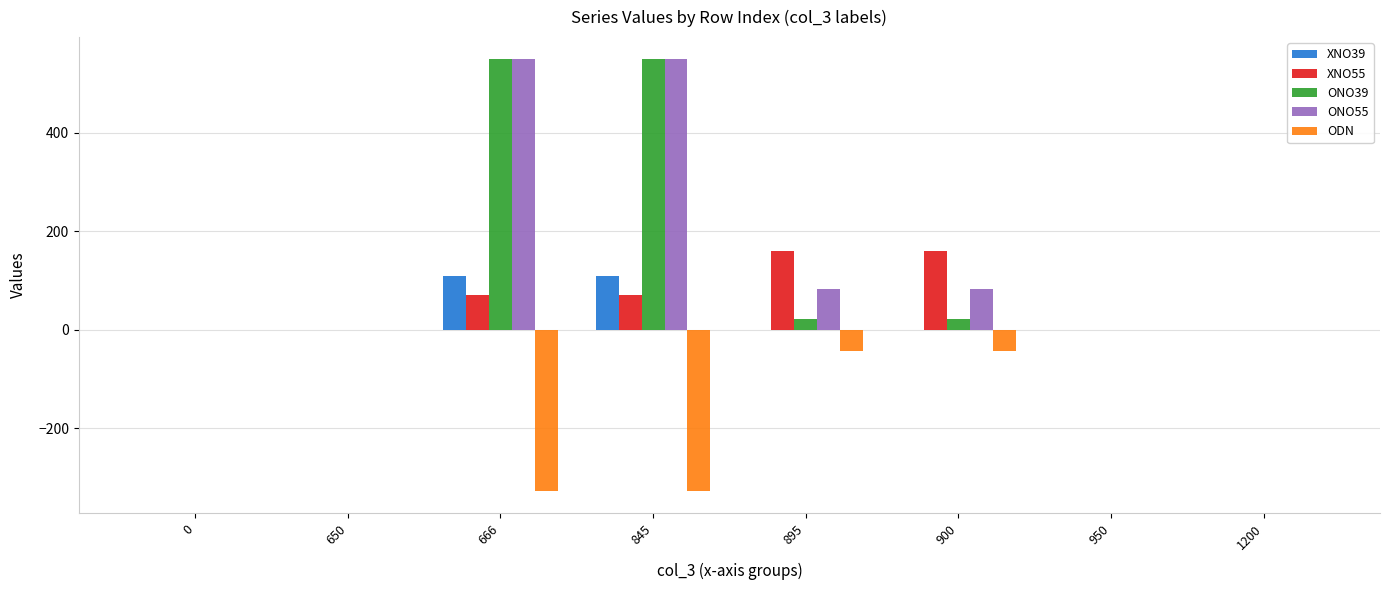

True or false: ONO39 has a value of 305.8 at 845.

False